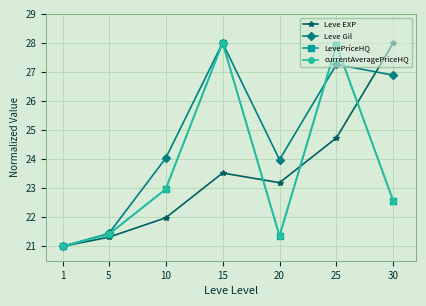

In currentAveragePriceHQ, how many points are higher than both neighbors (excluding endpoints)?

2